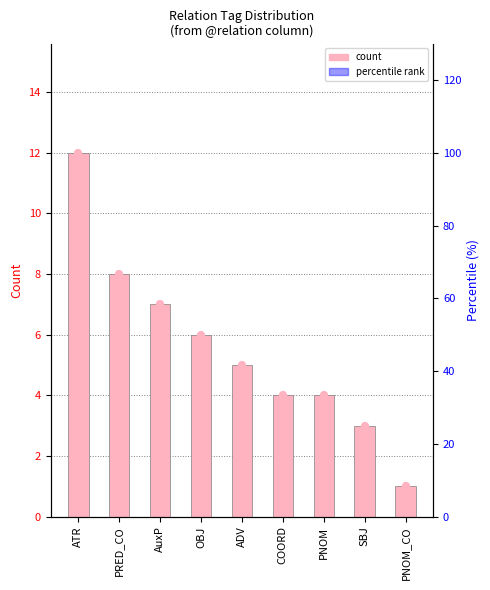

At which label is the value closest to 6?

OBJ